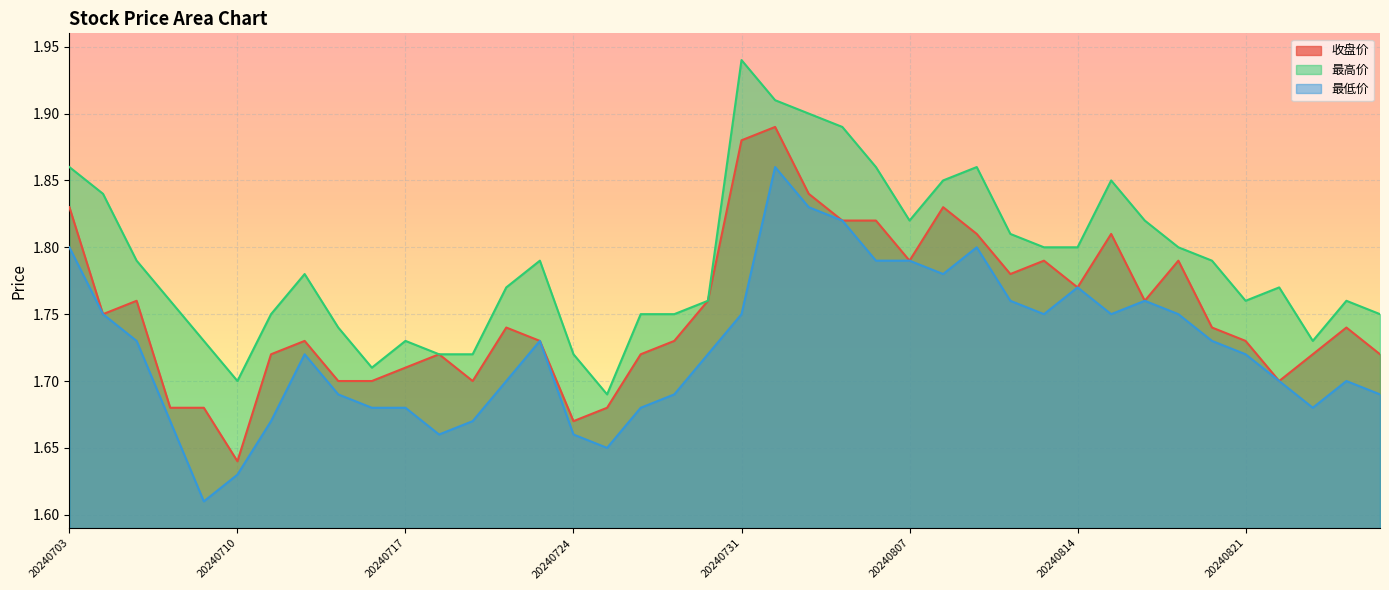

What is the average value of the 最高价 series?

1.8